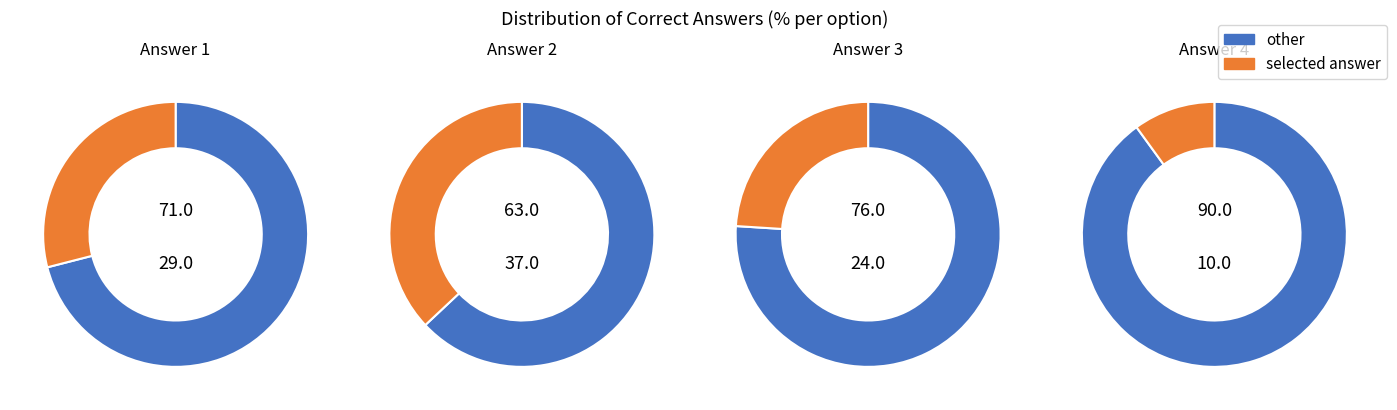

To the nearest percent, what percentage of the pie is Answer 4?

10%